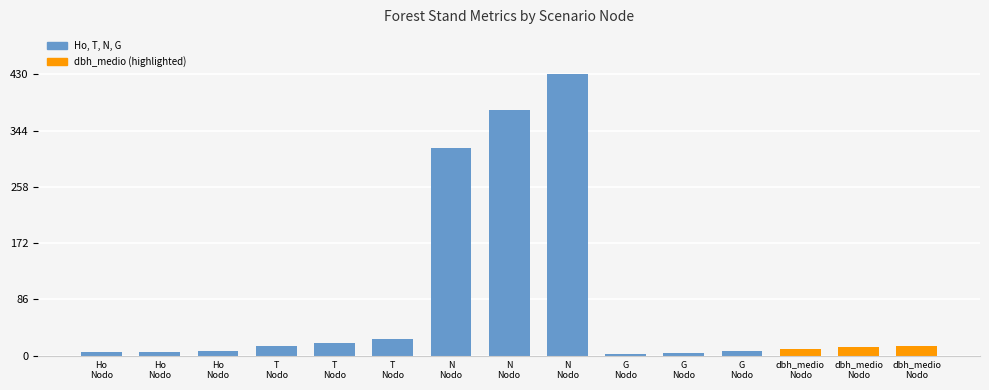

Are the bars horizontal?

No